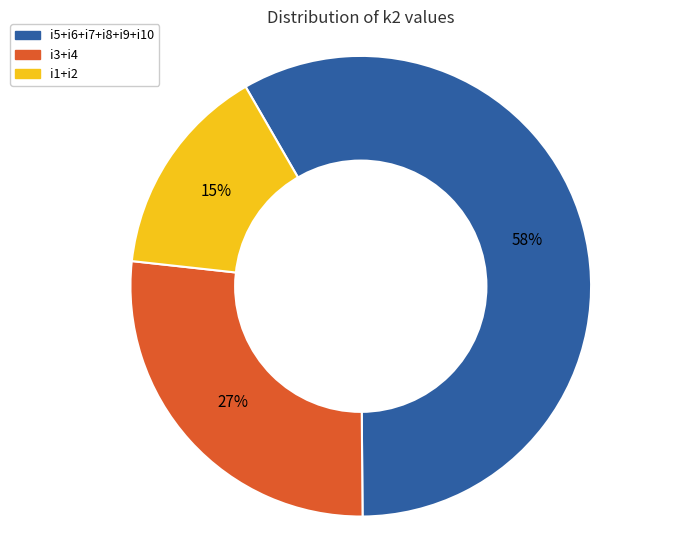

Does any single category account for the majority?

Yes